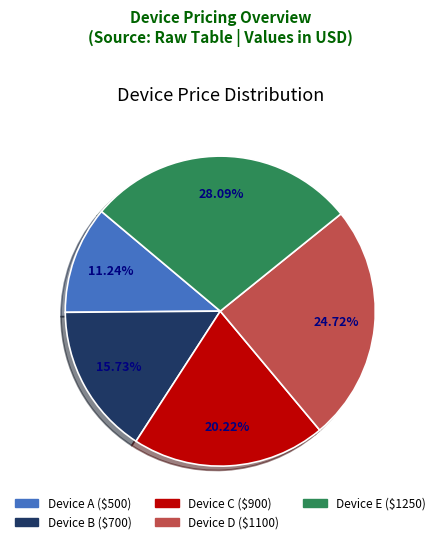

Is there any slice that represents more than half of the pie?

No